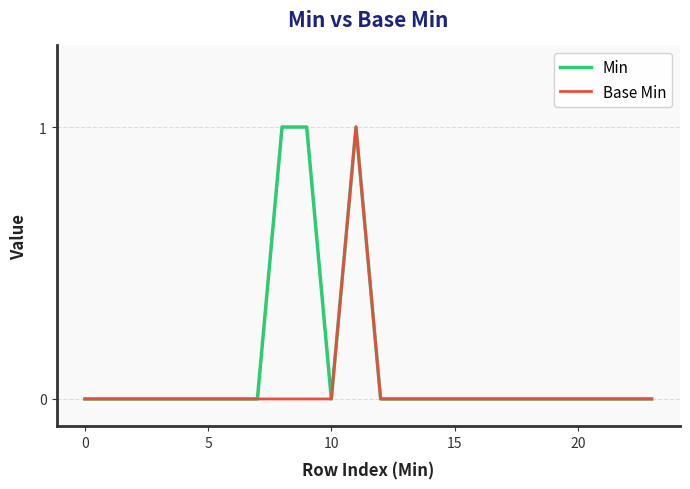

Reading left to right, list all the values displayed in this chart.

Min: 0	0	0	0	0	0	0	0	1	1	0	1	0	0	0	0	0	0	0	0	0	0	0	0
Base Min: 0	0	0	0	0	0	0	0	0	0	0	1	0	0	0	0	0	0	0	0	0	0	0	0